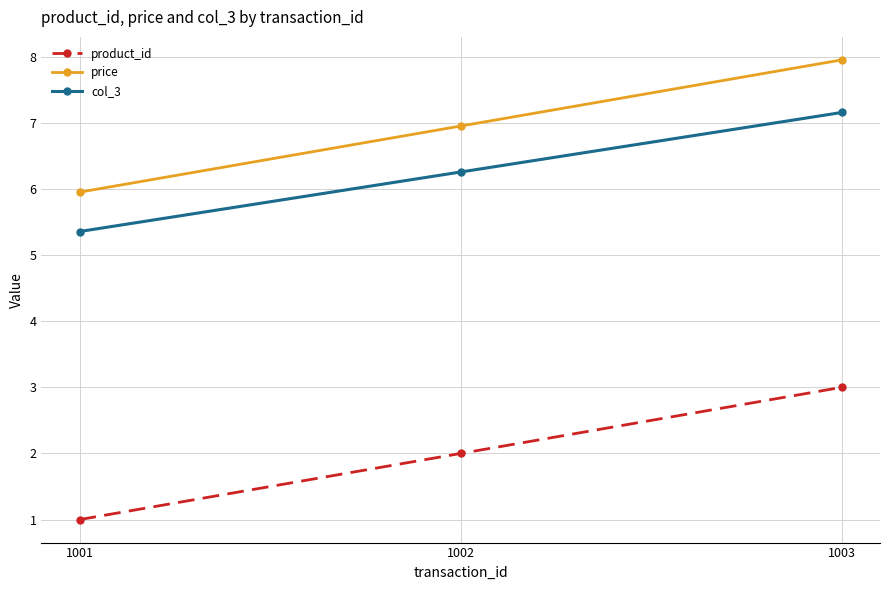

List the labels in order of price value, largest first.

1003, 1002, 1001